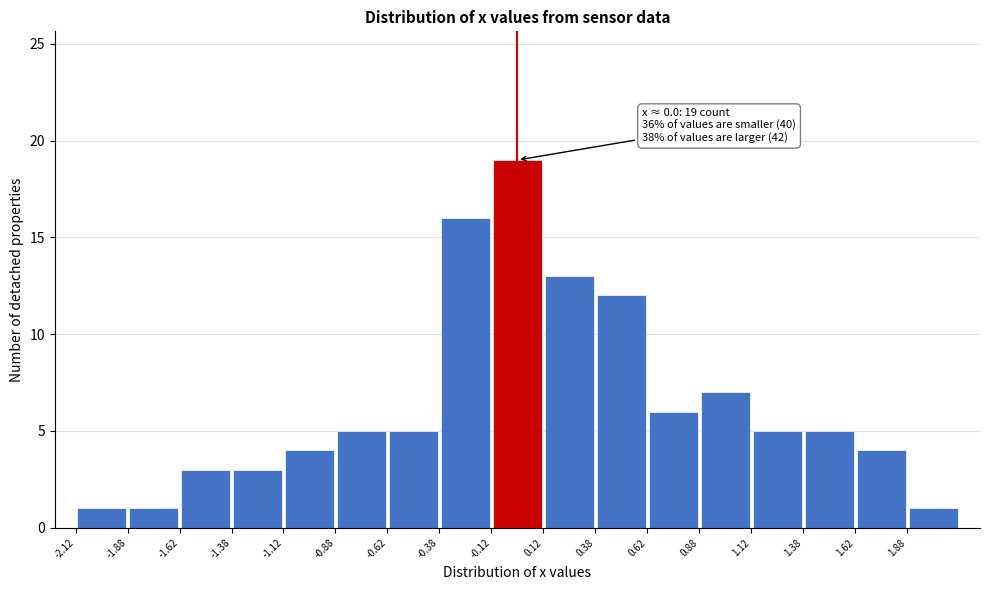

Over which range of the x-axis is the bar tallest?

-0.125 to 0.125